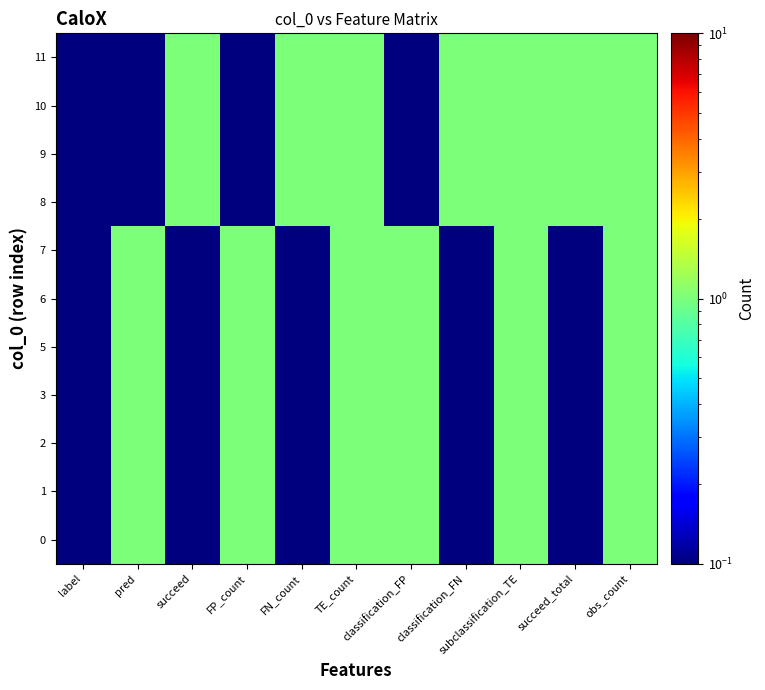

At which category does the chart reach its minimum across all series?

label